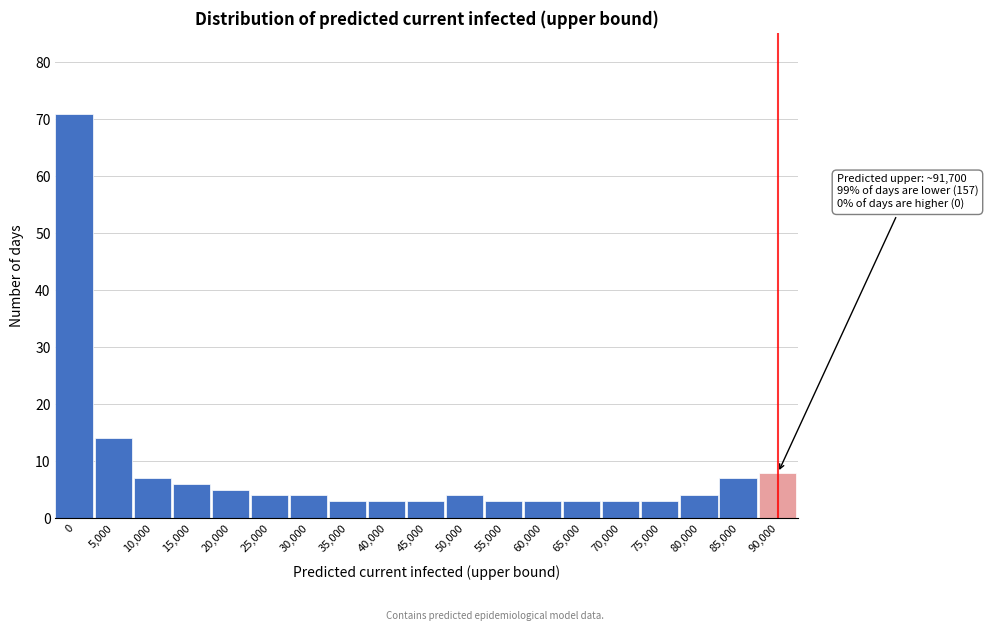

Reading left to right, list all the values displayed in this chart.

0=71	5,000=14	10,000=7	15,000=6	20,000=5	25,000=4	30,000=4	35,000=3	40,000=3	45,000=3	50,000=4	55,000=3	60,000=3	65,000=3	70,000=3	75,000=3	80,000=4	85,000=7	90,000=8